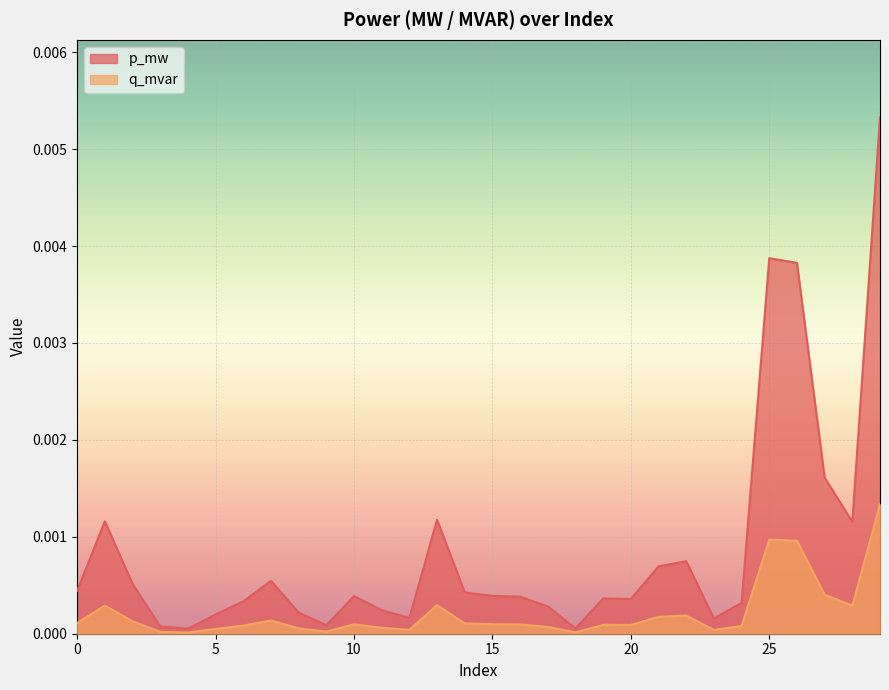

Where is the first local maximum for q_mvar?

1